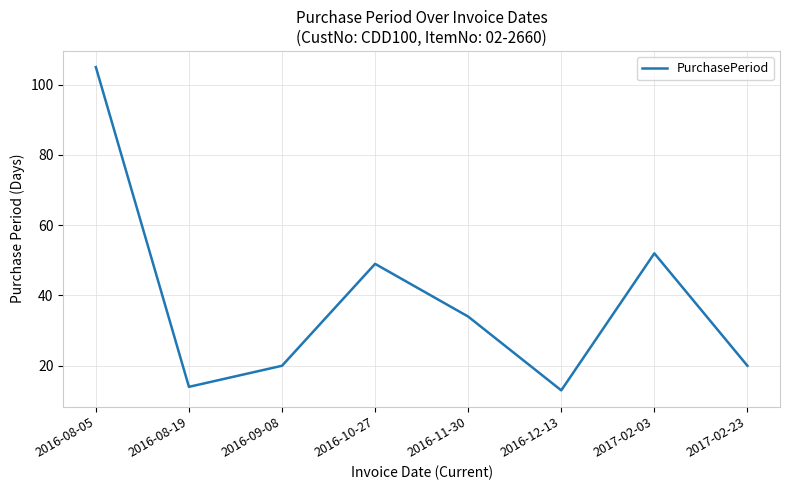

Approximately how many times larger is the value at 2016-10-27 compared to 2016-08-05?

0.5